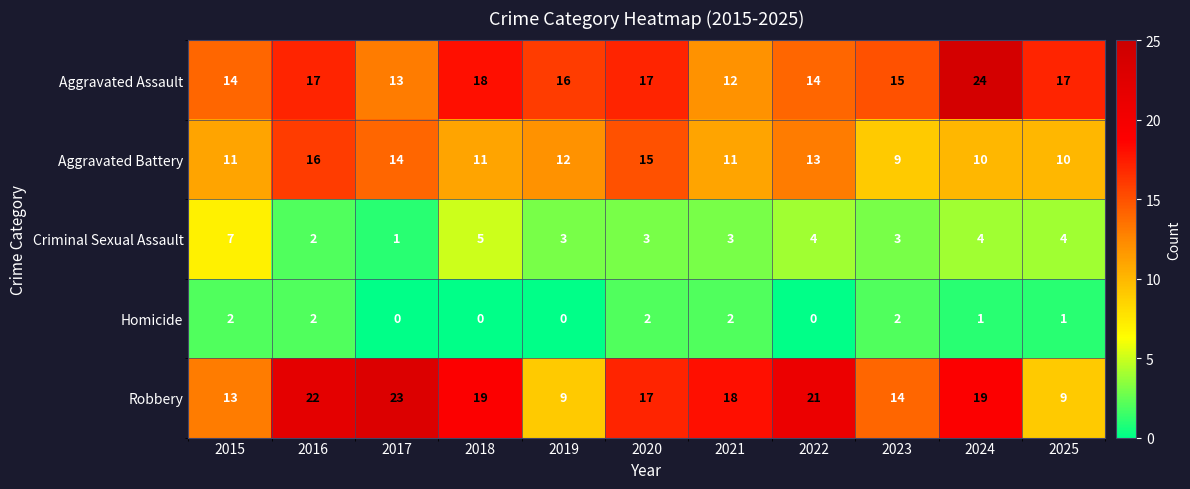

What is the total value across all series at 2023?

43